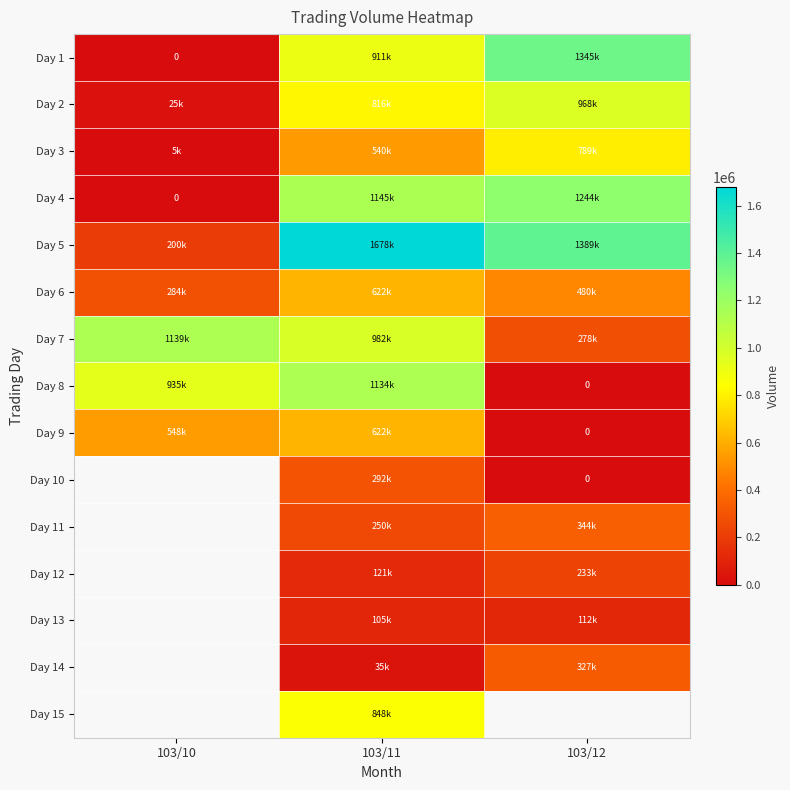

How many Day 10 values are between 0 and 292000?

2